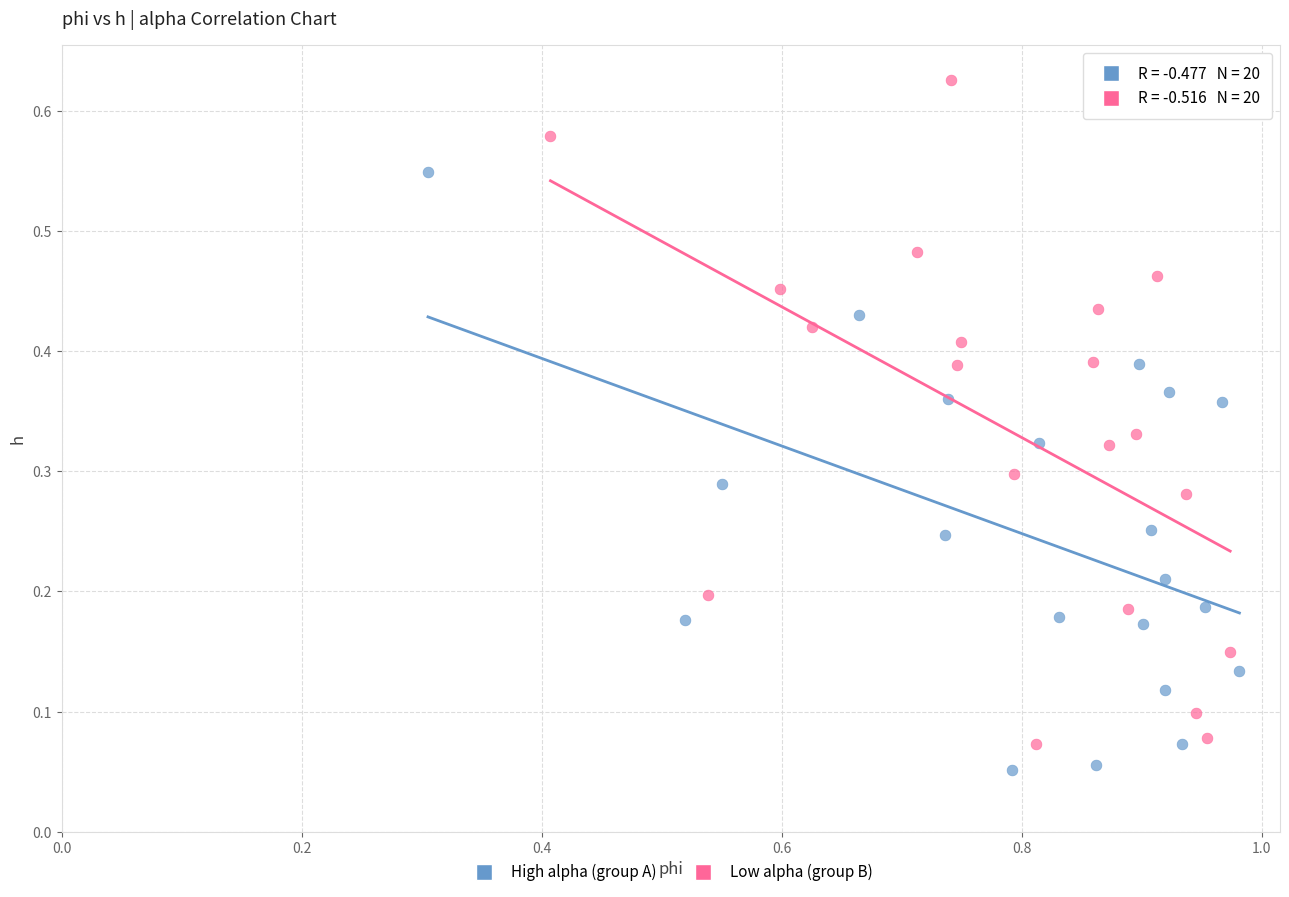

Which series has the widest spread of Y values?

Low alpha (group B)